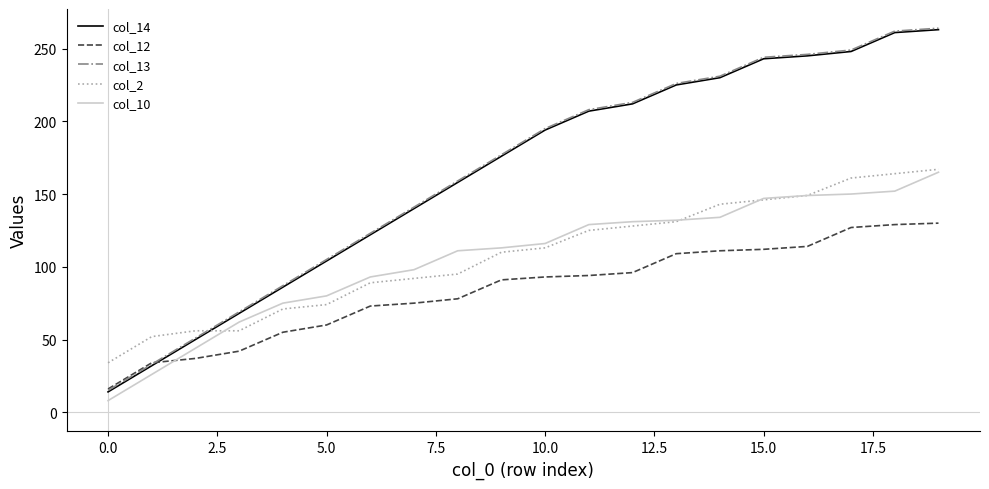

True or false: col_2 and col_12 cross at least once.

False